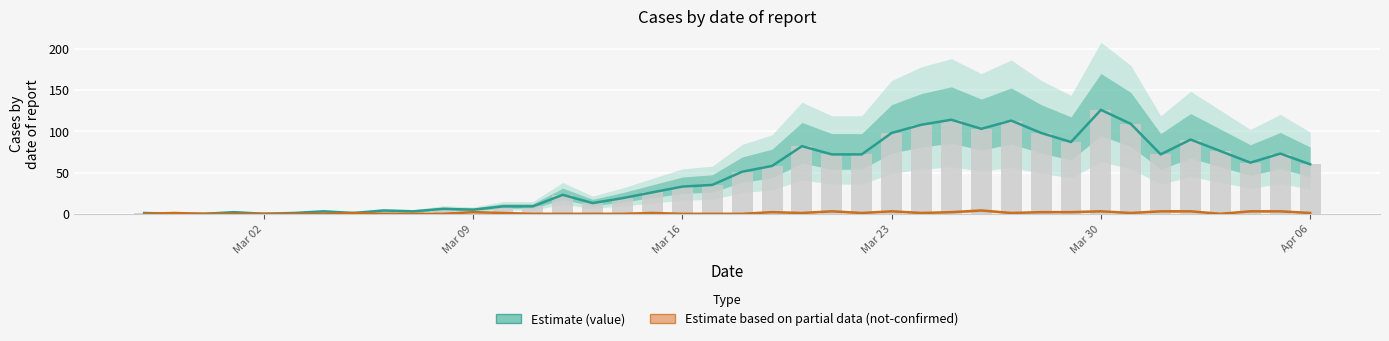

Which series has the widest spread of values?

value